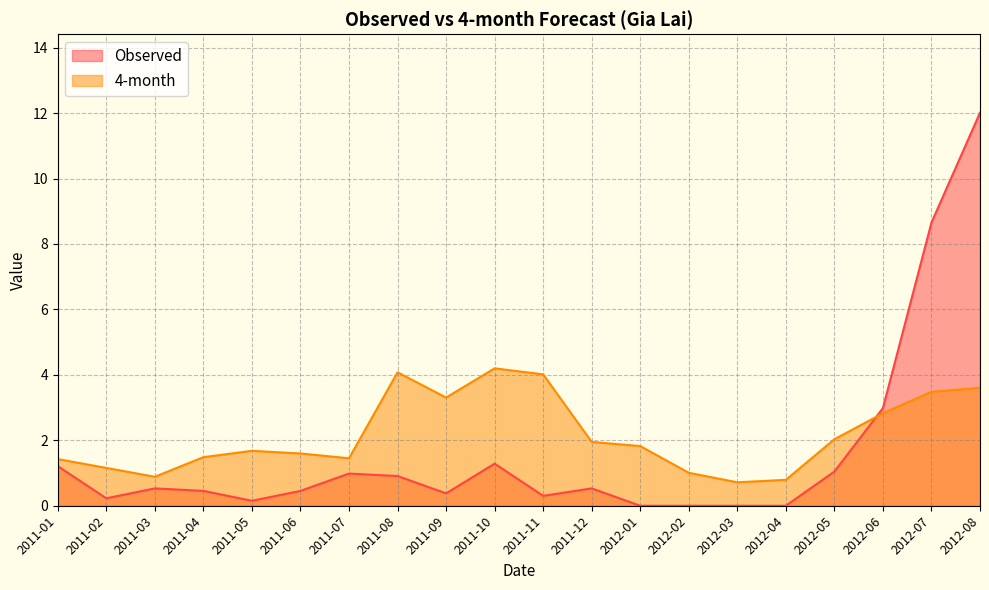

Reading right to left, list all the values displayed in this chart.

Observed: 12.0	8.7	3.0	1.0	0.0	0.0	0.0	0.0	0.5	0.3	1.3	0.4	0.9	1.0	0.5	0.2	0.5	0.5	0.2	1.2
4-month: 3.6	3.5	2.8	2.0	0.8	0.7	1.0	1.8	2.0	4.0	4.2	3.3	4.1	1.5	1.6	1.7	1.5	0.9	1.2	1.4